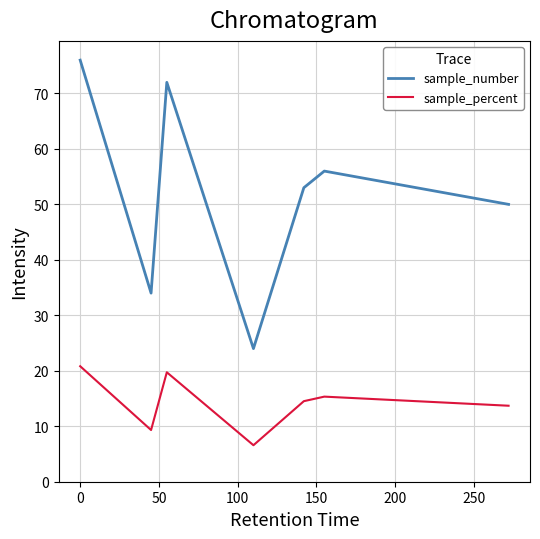

What is the highest value of the sample_percent series?

20.8